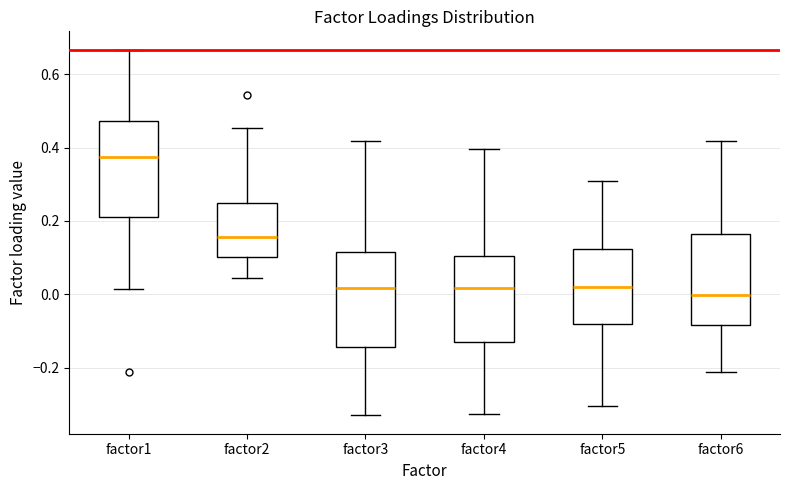

Reading left to right, read every box against the y-axis: the position of its median line, the range the box covers, and the ends of its whiskers. The values are not printed on the chart, so give them approximately, as read against the axis.

factor1: median 0.38, box 0.22 to 0.48, whiskers 0.02 to 0.66
factor2: median 0.16, box 0.10 to 0.24, whiskers 0.04 to 0.46
factor3: median 0.02, box -0.14 to 0.12, whiskers -0.32 to 0.42
factor4: median 0.02, box -0.12 to 0.10, whiskers -0.32 to 0.40
factor5: median 0.02, box -0.08 to 0.12, whiskers -0.30 to 0.30
factor6: median 0.00, box -0.08 to 0.16, whiskers -0.22 to 0.42